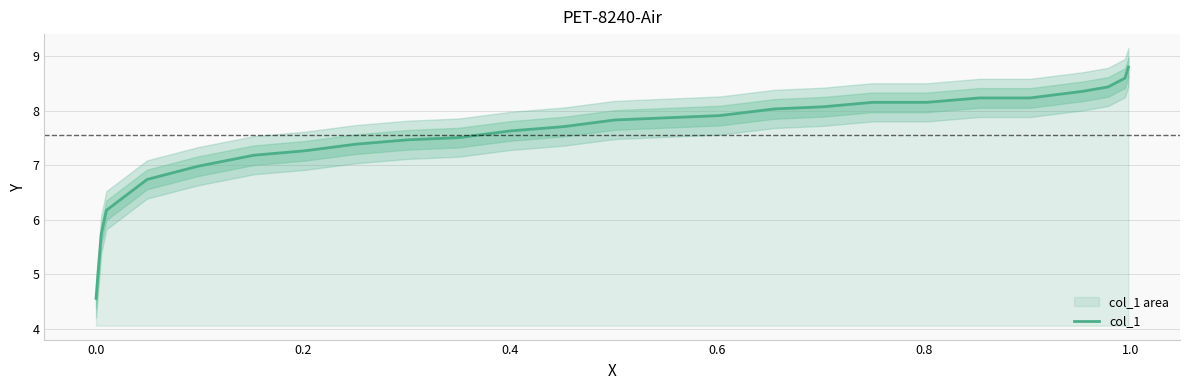

What is the difference between the maximum and minimum values?

4.2